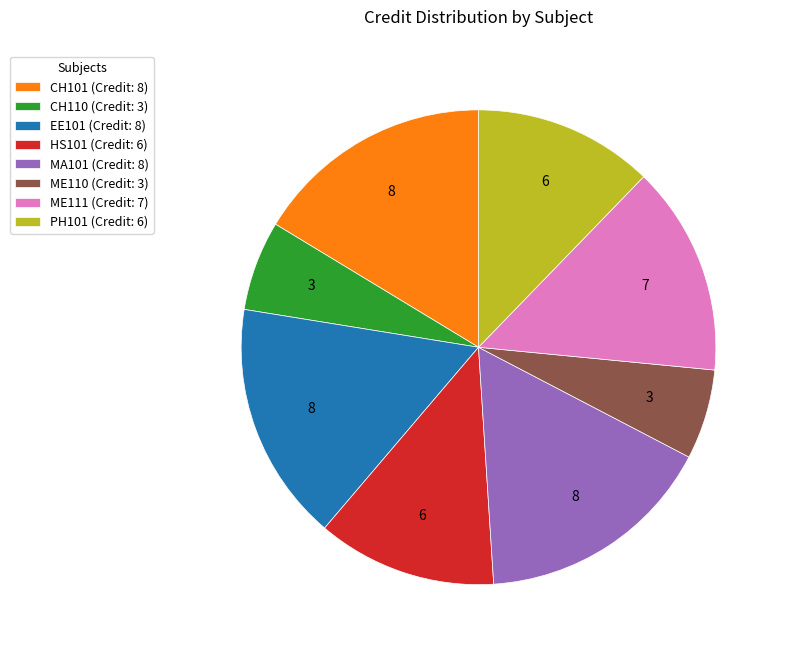

Does ME110 represent more than half of the total?

No